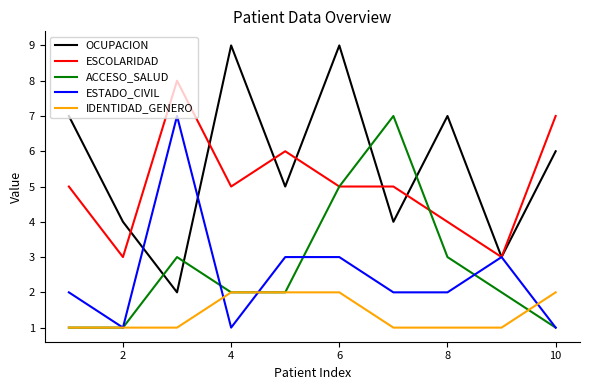

Which series has the largest range (max minus min)?

OCUPACION